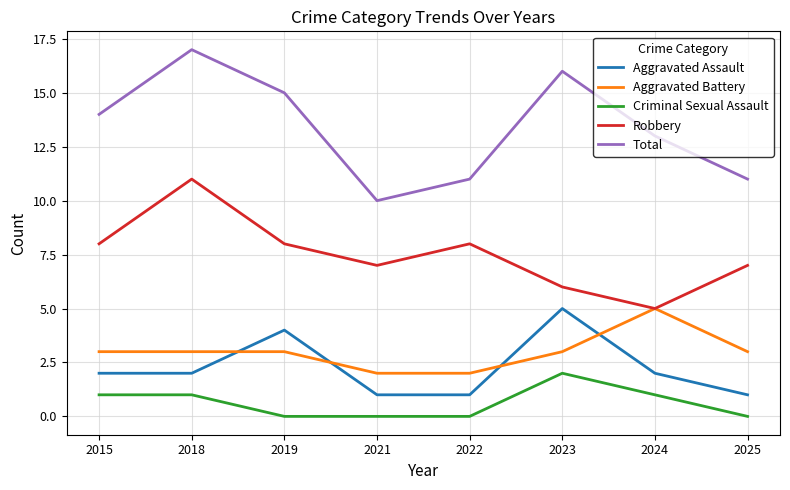

What is the difference between the highest and lowest values at 2022?

11